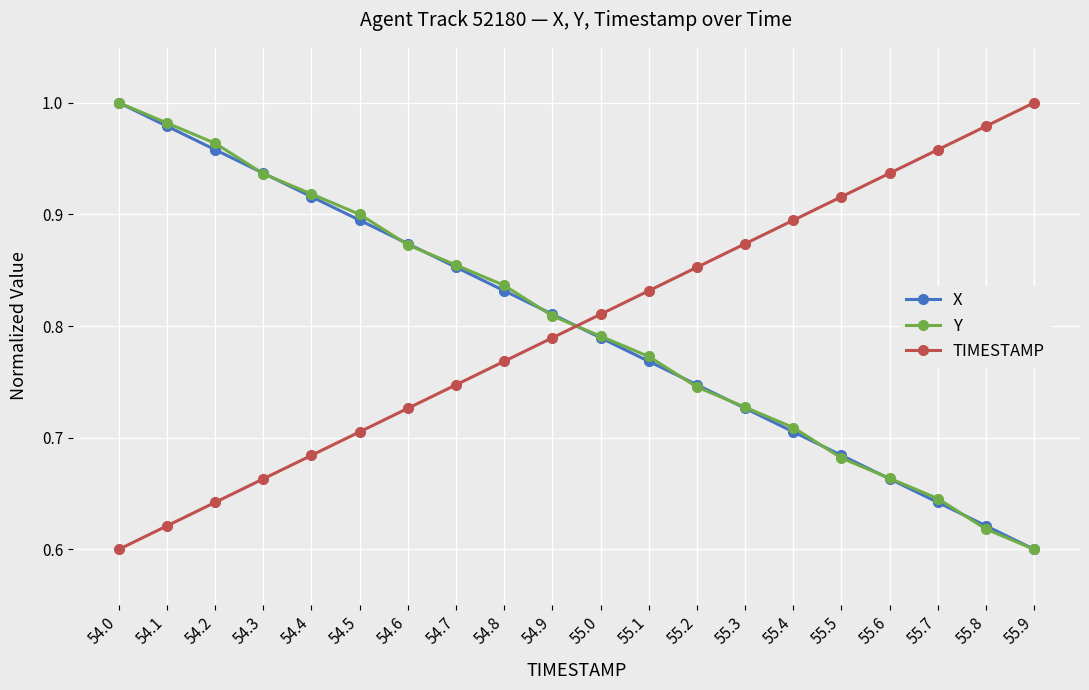

What is the sum of all TIMESTAMP values?

16.0